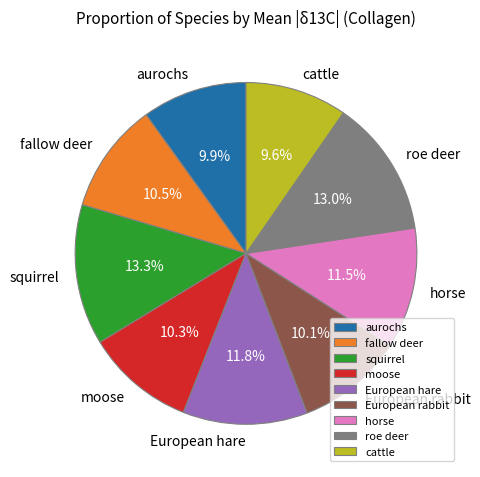

What percentage do fallow deer and aurochs together represent?

20.4%